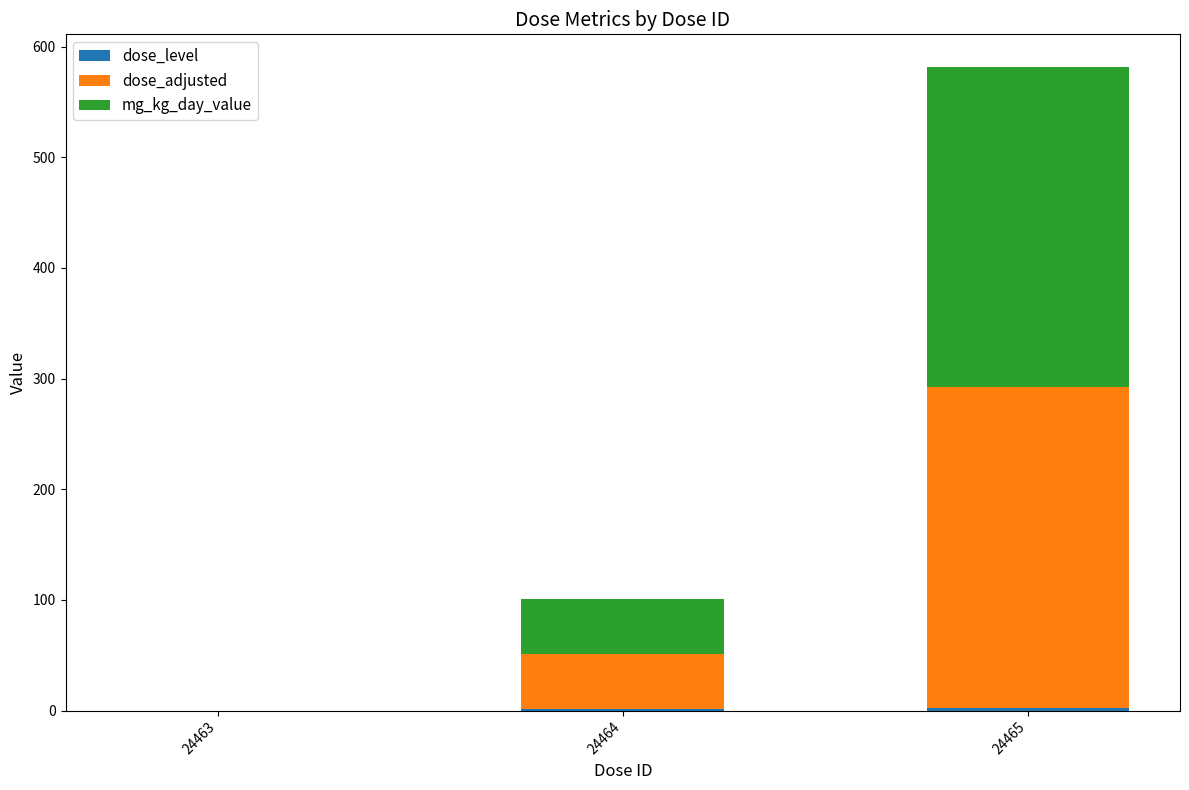

At which category is the sum across all series the highest?

24465